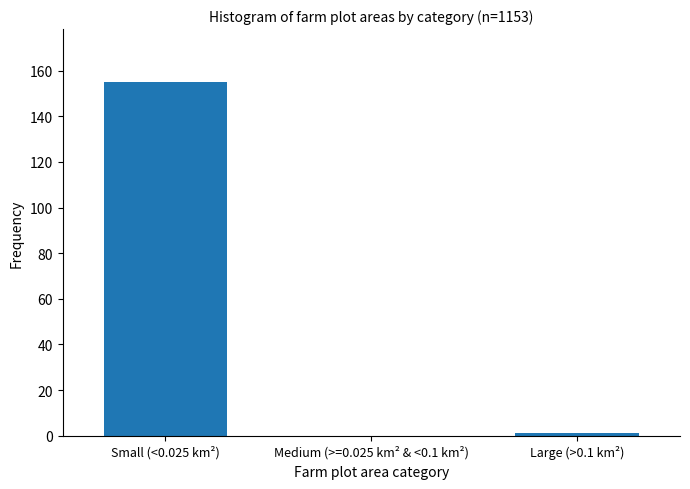

Reading left to right, extract all data points from this chart.

Small (<0.025 km²)=155	Medium (>=0.025 km² & <0.1 km²)=0	Large (>0.1 km²)=1